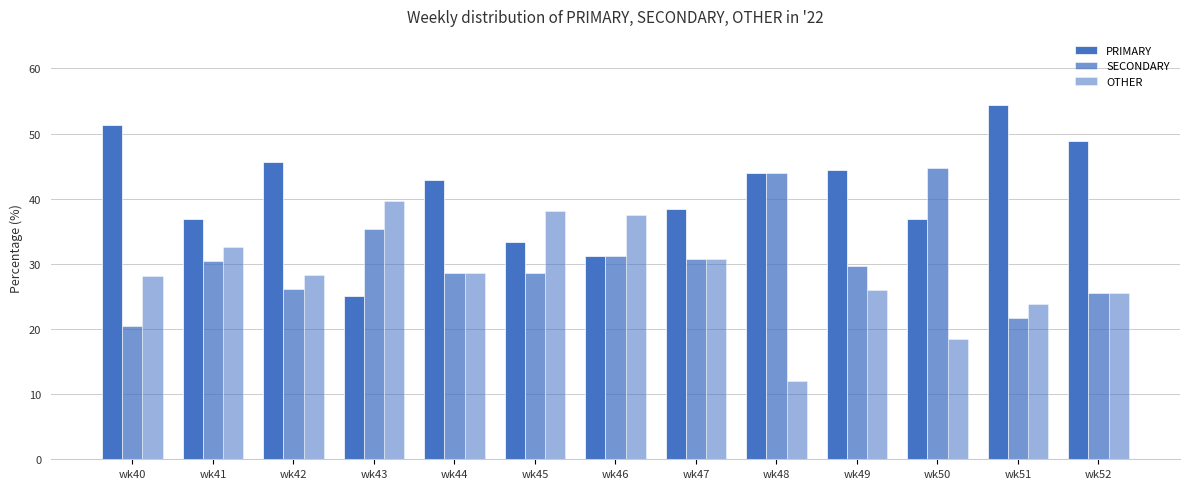

What is the difference between the maximum and minimum values in the PRIMARY series?

29.3